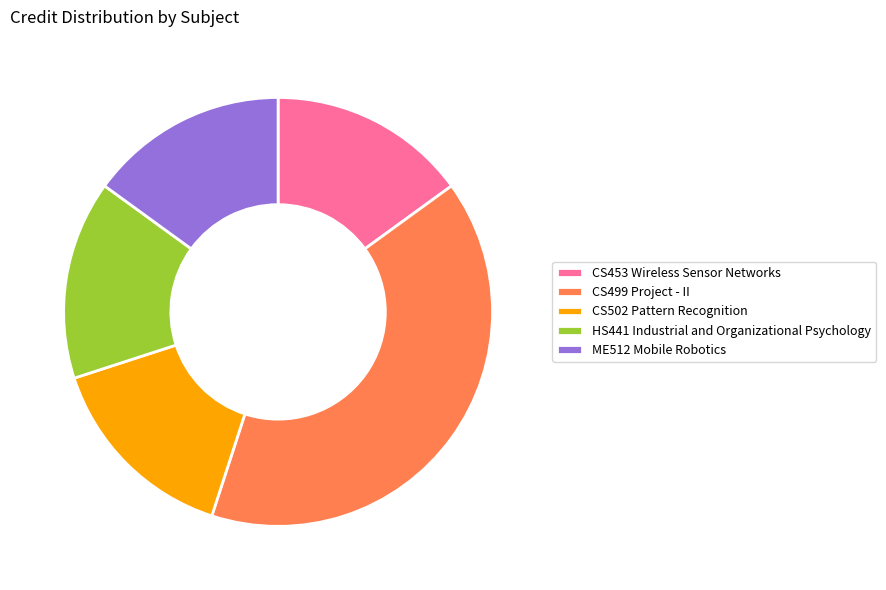

True or false: ME512 Mobile Robotics accounts for 15% of the total.

True